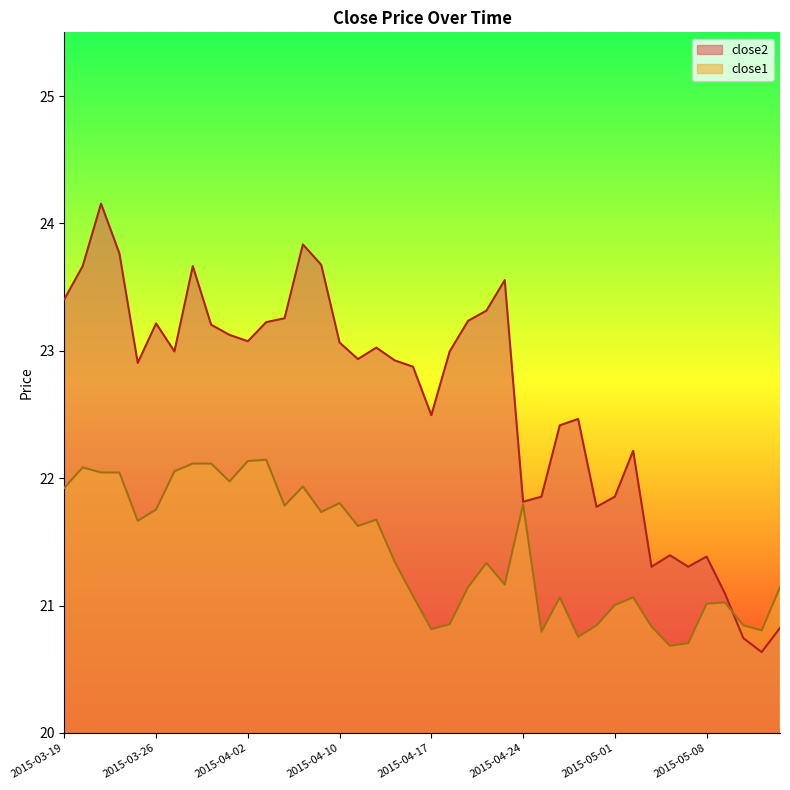

What is the difference between the maximum and minimum values in the close1 series?

1.5